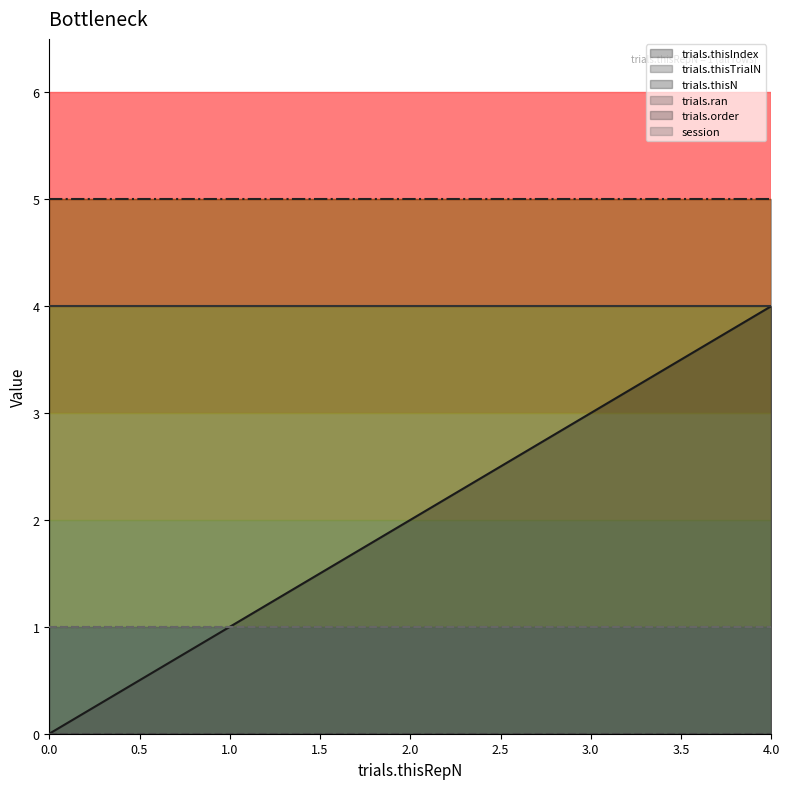

Reading right to left, extract all data points from this chart.

trials.thisIndex: 4	3	2	1	0
trials.thisTrialN: 0	0	0	0	0
trials.thisN: 5	5	5	5	5
trials.ran: 1	1	1	1	1
trials.order: 4	4	4	4	4
session: 1	1	1	1	1